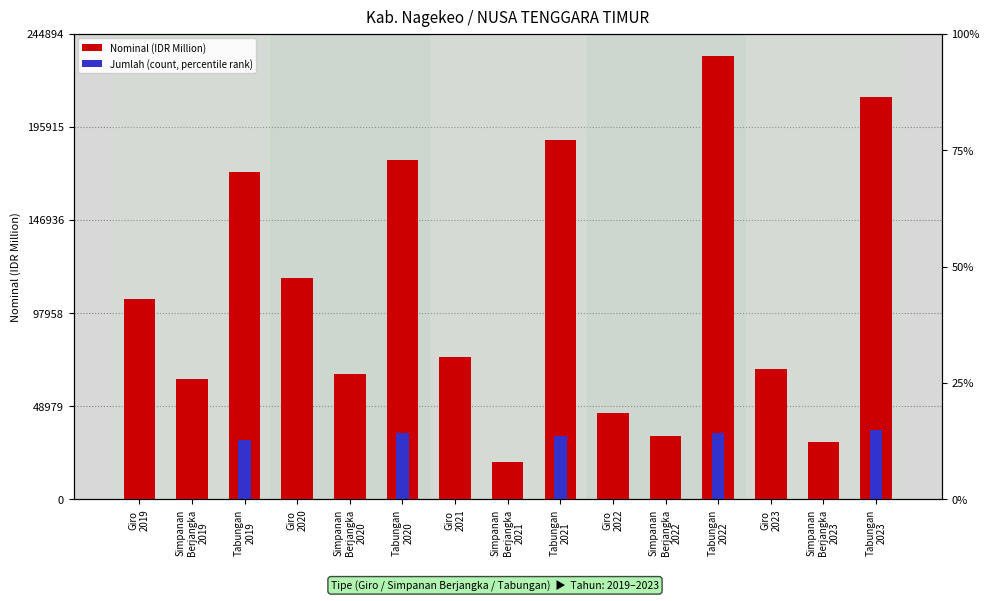

What is the value of the Nominal (IDR Million) bar at the 9th from the left?

189125.3